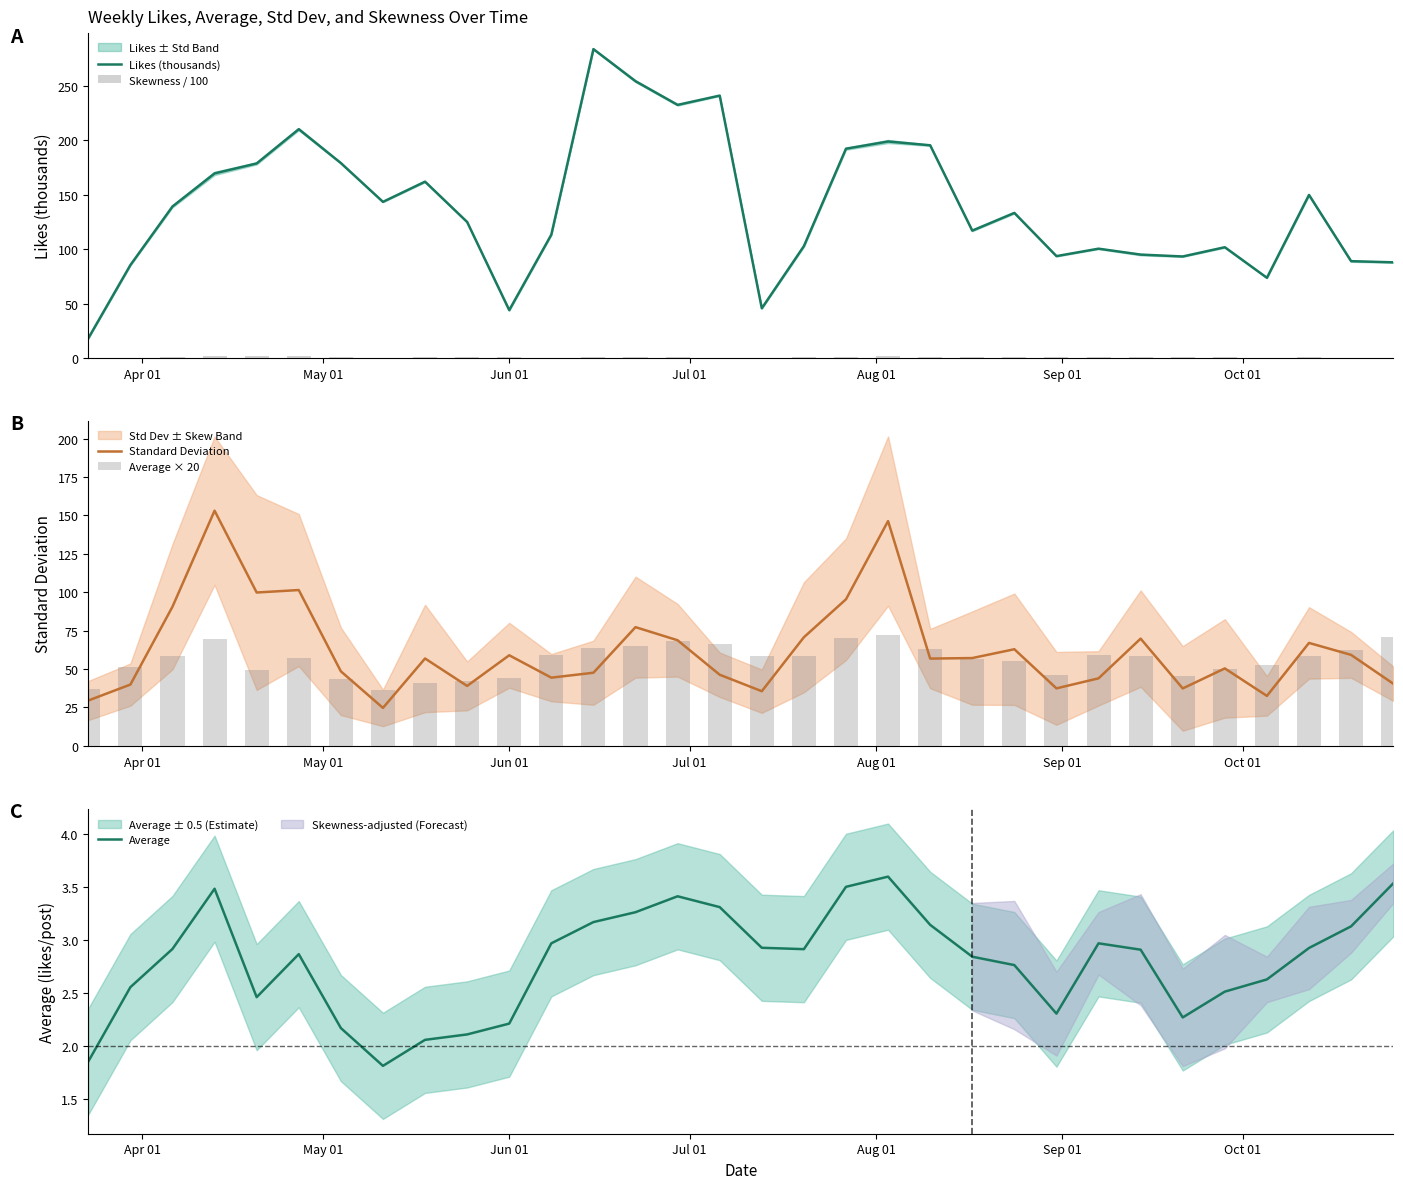

What is the minimum value for Standard Deviation?

24.7